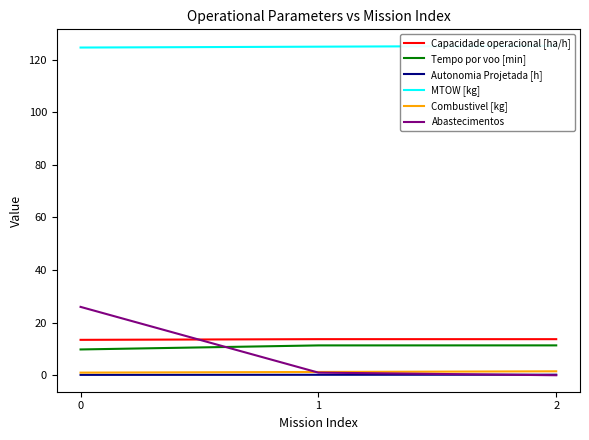

How many lines are shown in the chart?

6